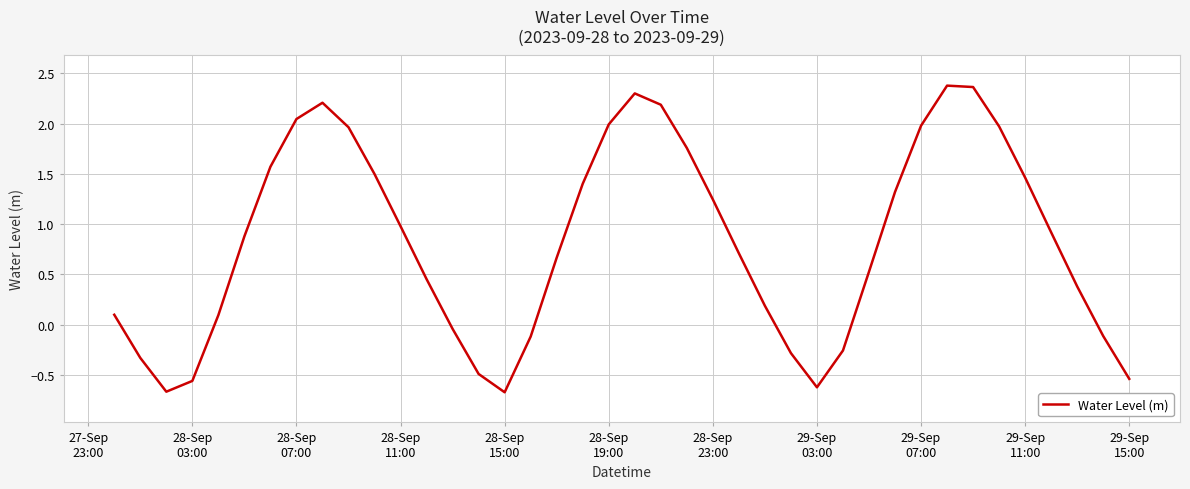

What is the maximum value shown in the chart?

2.4